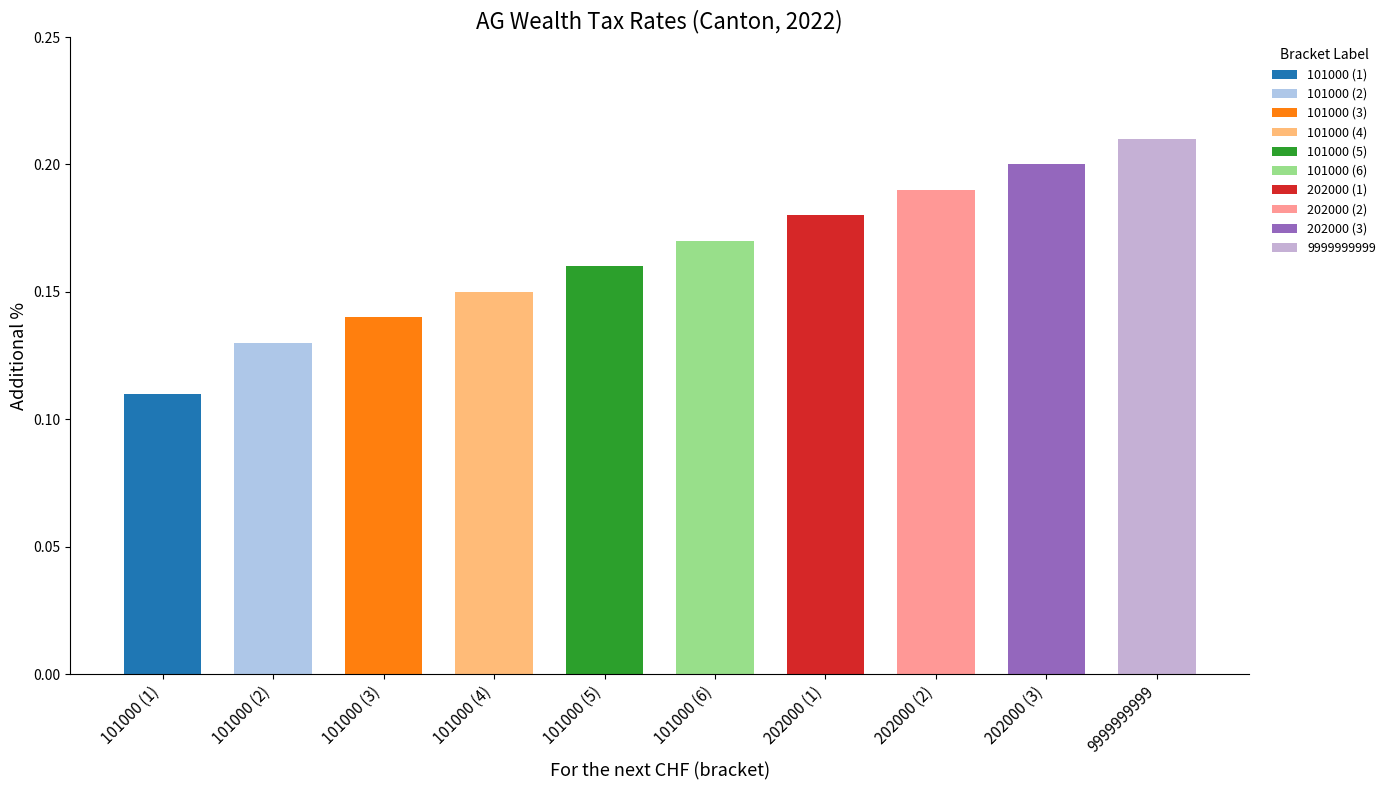

Reading left to right, transcribe all the data shown in this chart.

0.1	0.1	0.1	0.1	0.2	0.2	0.2	0.2	0.2	0.2